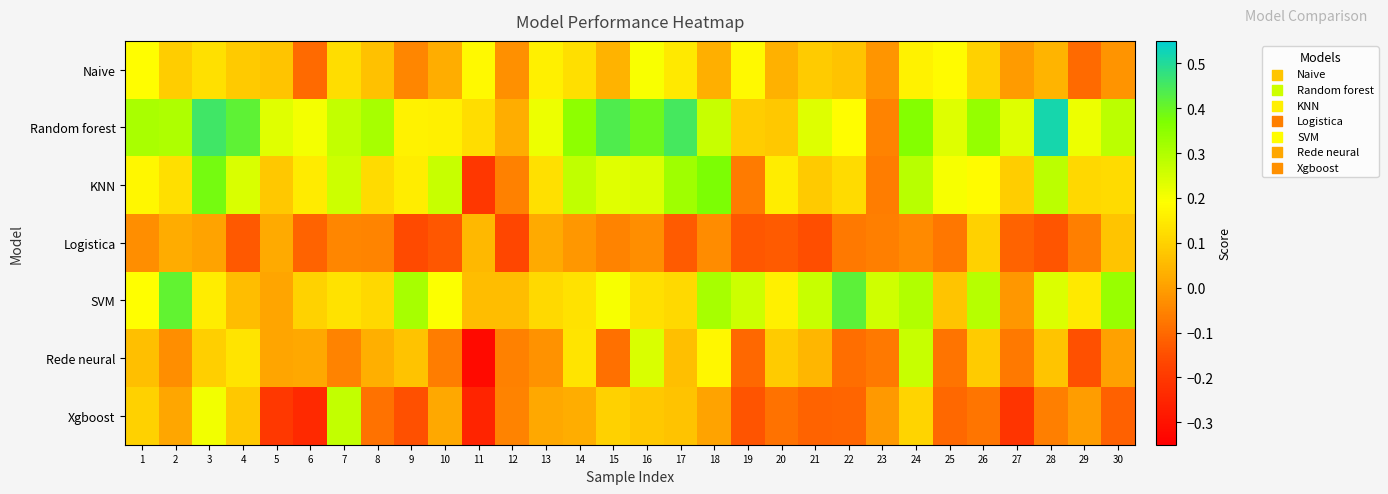

Between 10 and 5, which is larger?

5